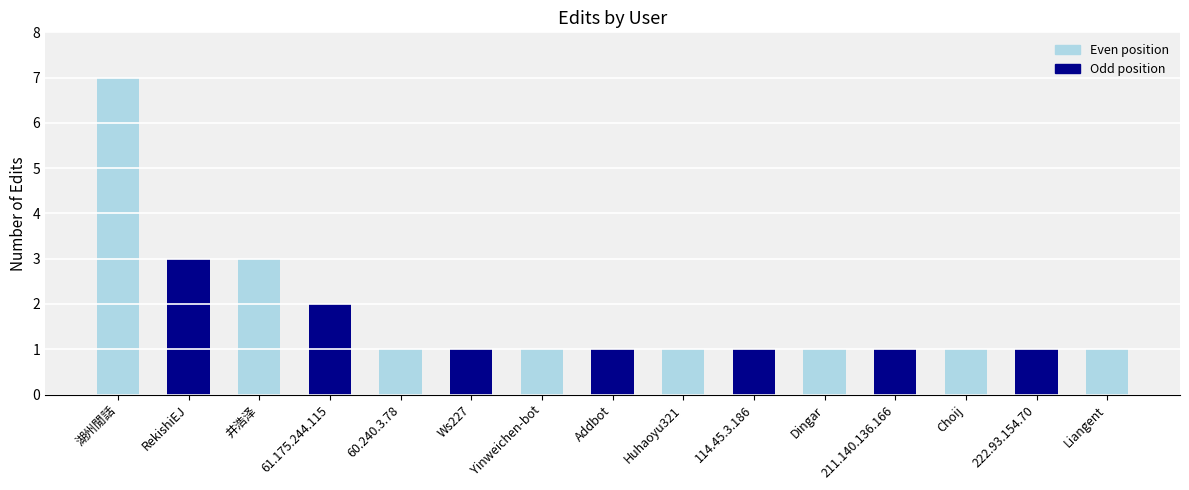

What is the label of the 13th bar from the left?

Choij